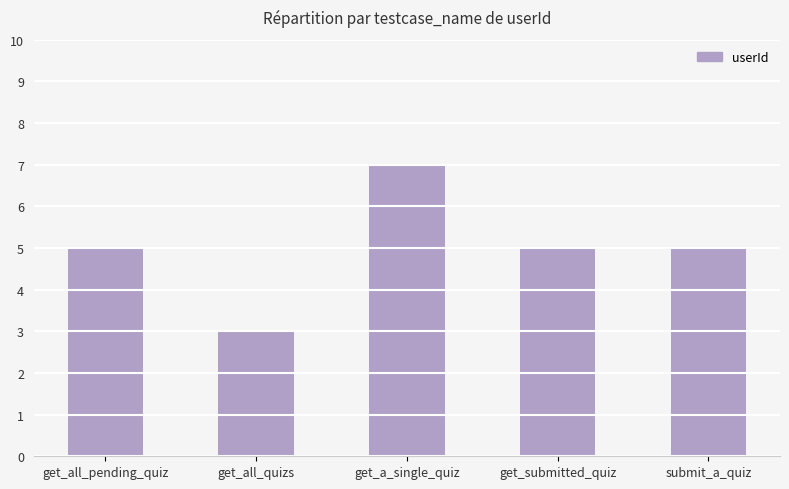

What is the difference between the maximum and minimum values?

4